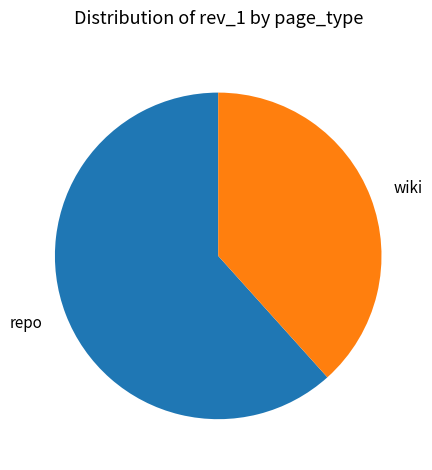

Is there any slice that represents more than half of the pie?

Yes